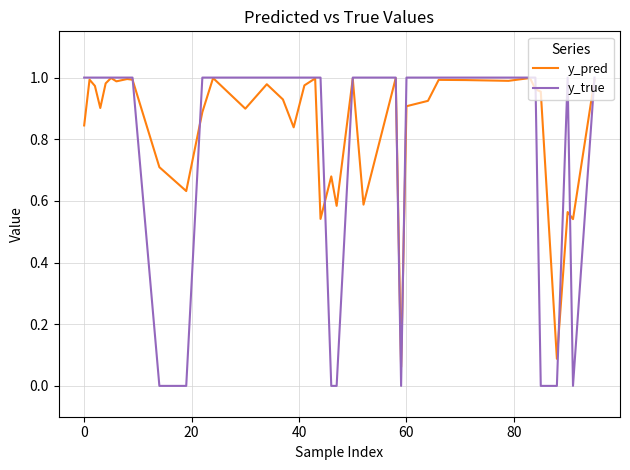

Which series has the widest spread of values?

y_true